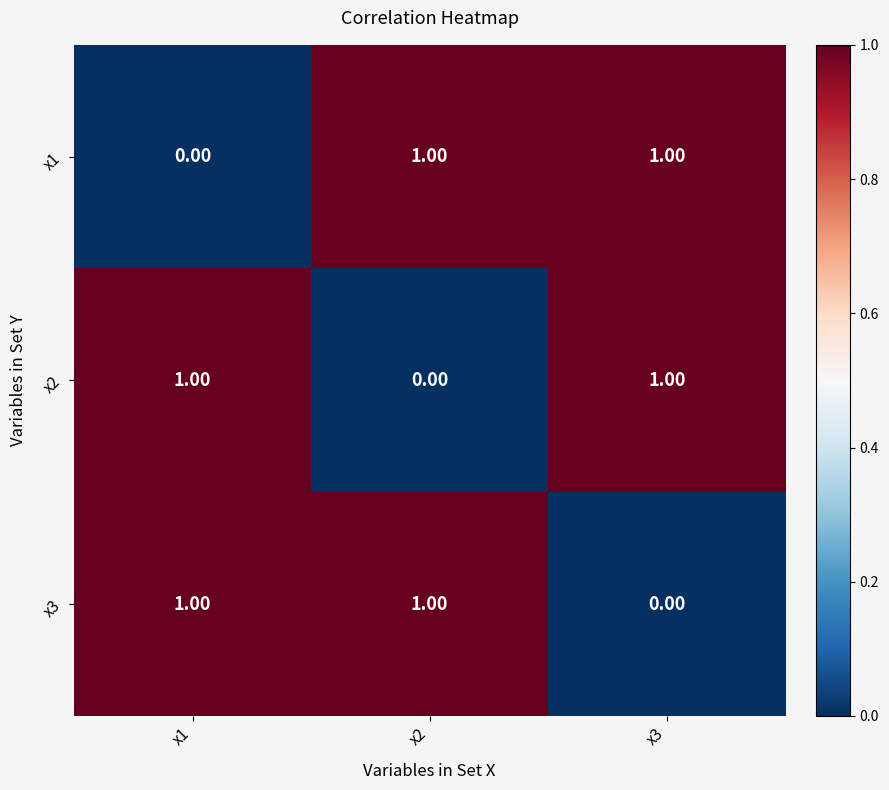

Is the value of x1 at x1 greater than the value of x2 at x3?

No